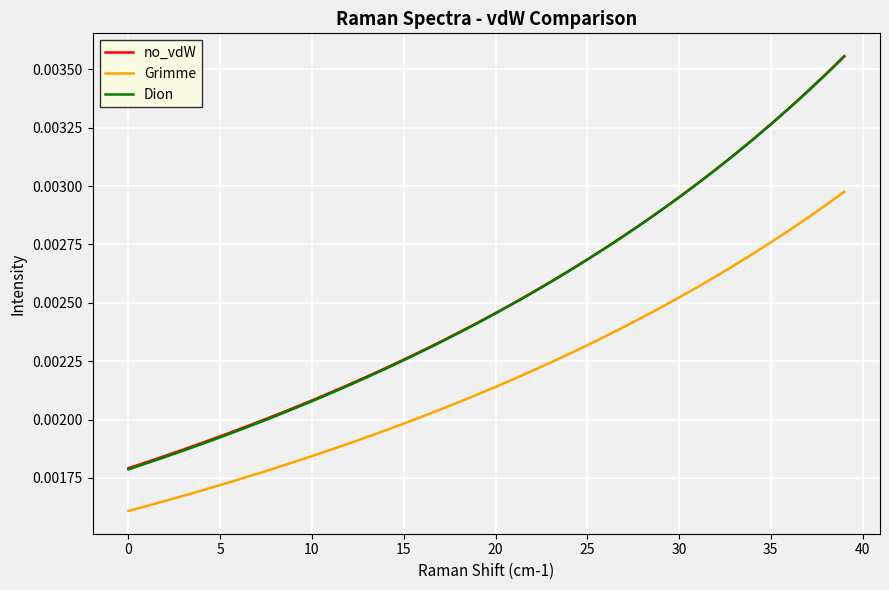

True or false: Dion and Grimme intersect in this chart.

False